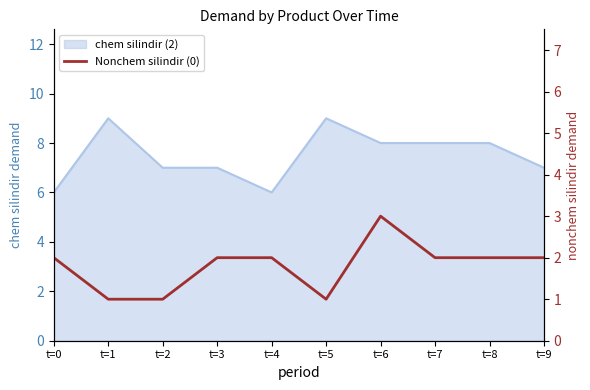

At which category does the chart reach its minimum across all series?

t=1